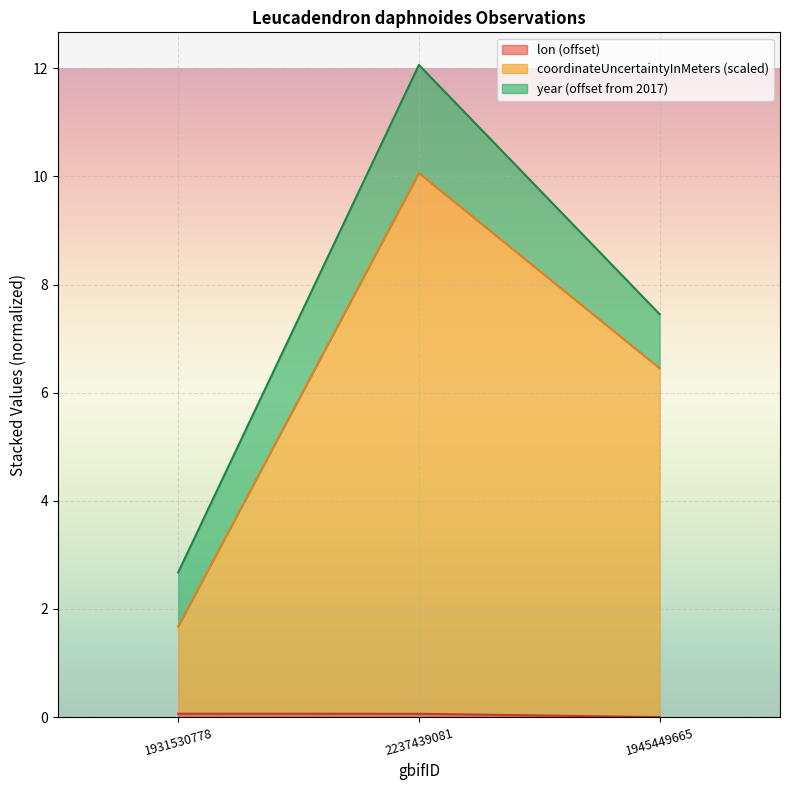

Which label corresponds to the largest value in the chart?

2237439081